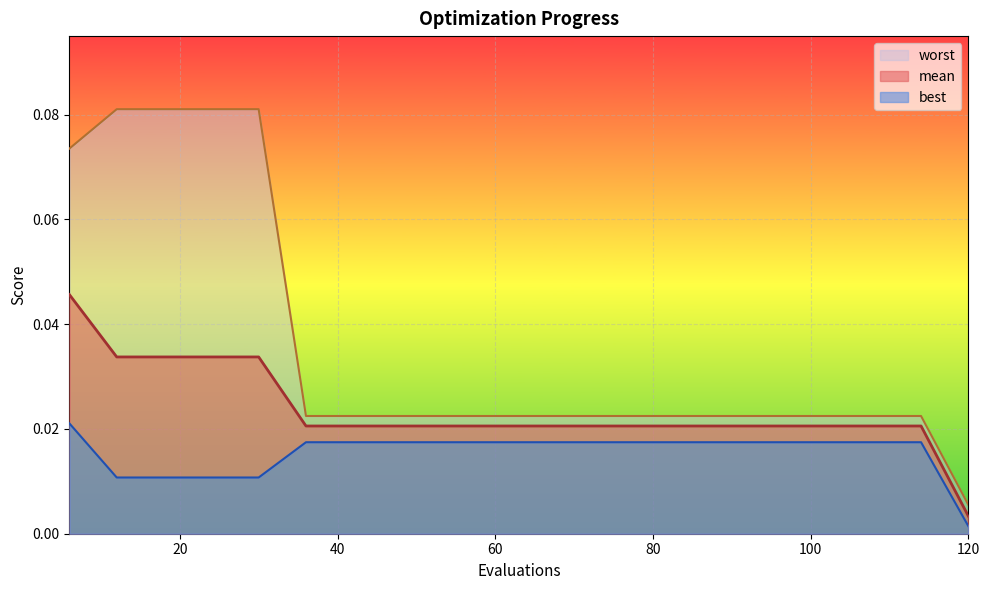

Which has a higher value, 108 or 72?

108